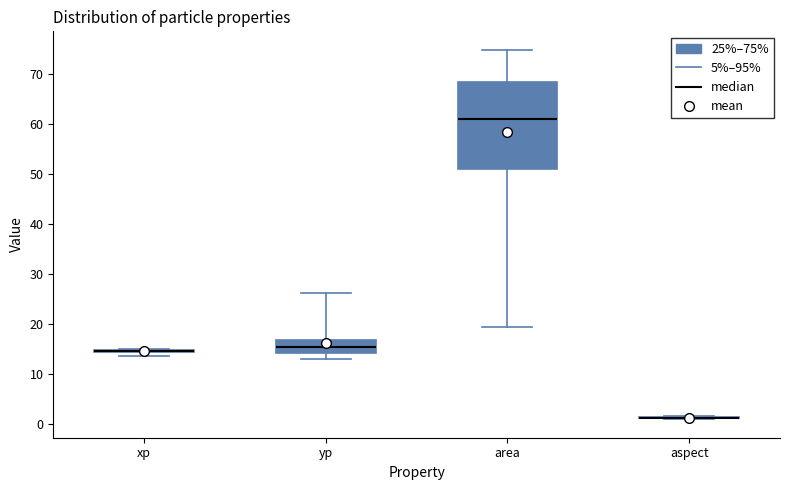

Reading left to right, transcribe this box plot: for each box, give where its median line is, the range the box spans, and where its two whiskers end, as read against the y-axis. The values are not printed on the chart, so give them approximately, as read against the axis.

xp: box collapsed to a line at 15, whiskers 14 to 15
yp: median 15, box 14 to 17, whiskers 13 to 26
area: median 61, box 51 to 68, whiskers 19 to 75
aspect: box collapsed to a line at 1, whiskers 1 to 2